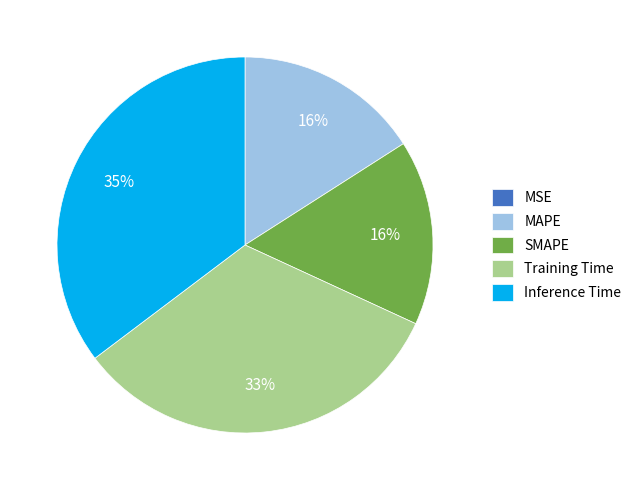

Is the sum of Inference Time and MAPE greater than half?

Yes